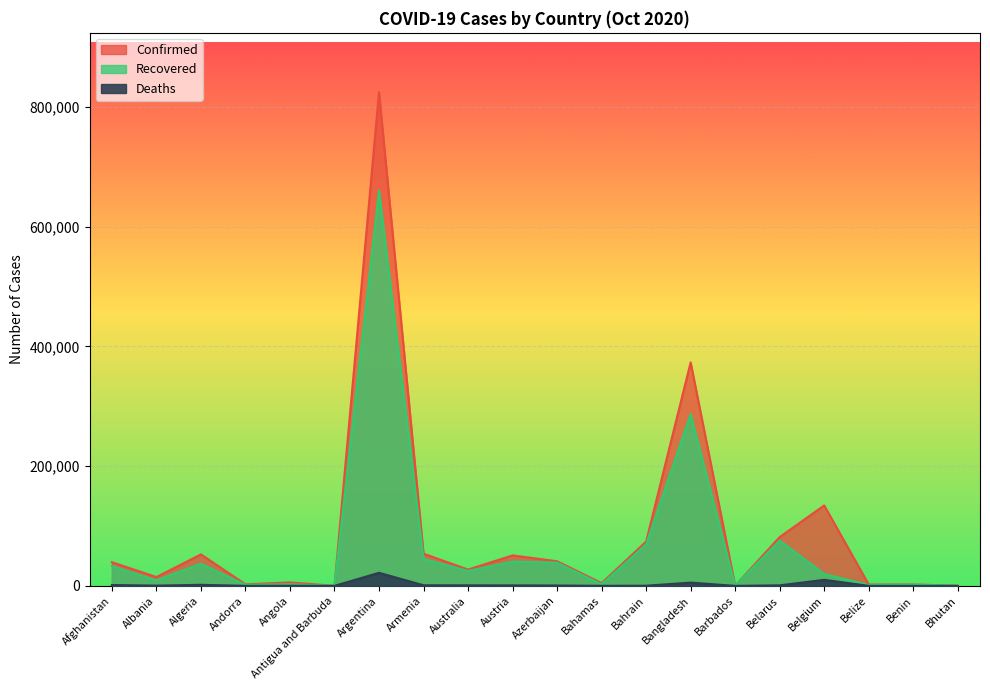

The value of Deaths at Bahamas is 100. True or false?

True